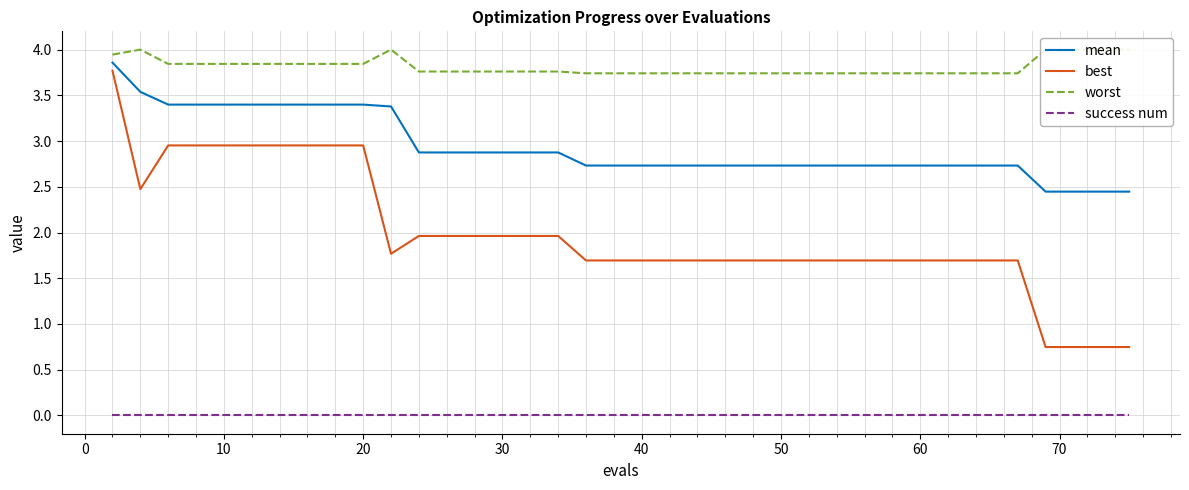

What is the value of the mean point at the 28th from the left?

2.7